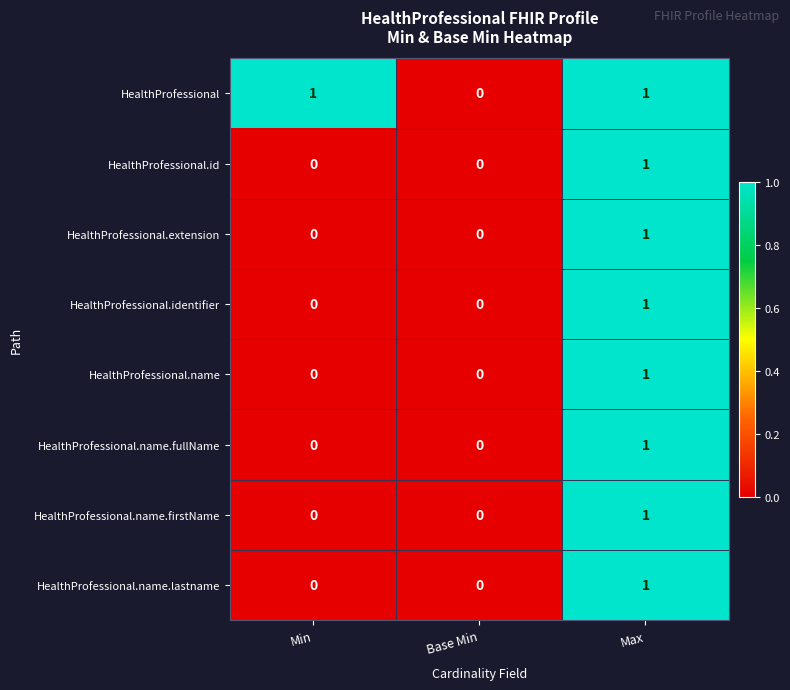

Reading right to left, transcribe all the data shown in this chart.

HealthProfessional: 1	0	1
HealthProfessional.id: 1	0	0
HealthProfessional.extension: 1	0	0
HealthProfessional.identifier: 1	0	0
HealthProfessional.name: 1	0	0
HealthProfessional.name.fullName: 1	0	0
HealthProfessional.name.firstName: 1	0	0
HealthProfessional.name.lastname: 1	0	0